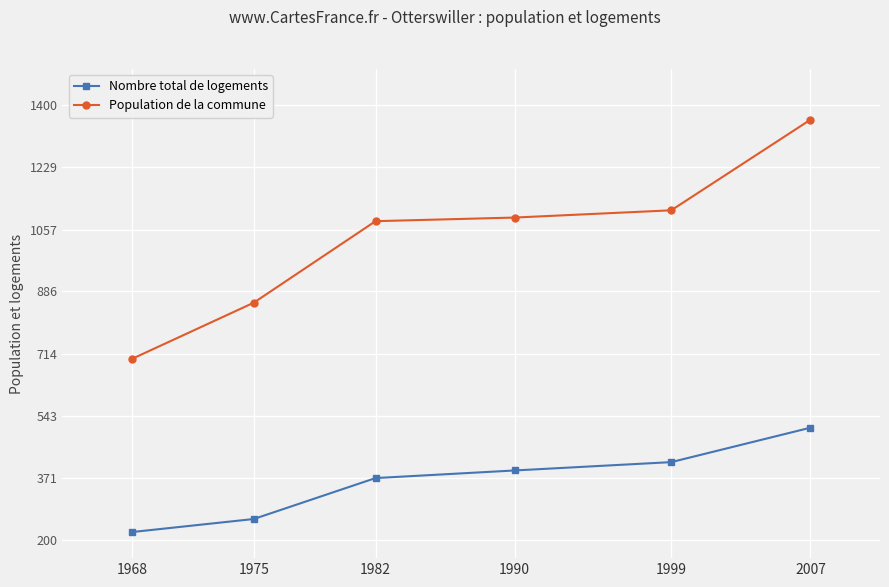

How many lines are shown in the chart?

2